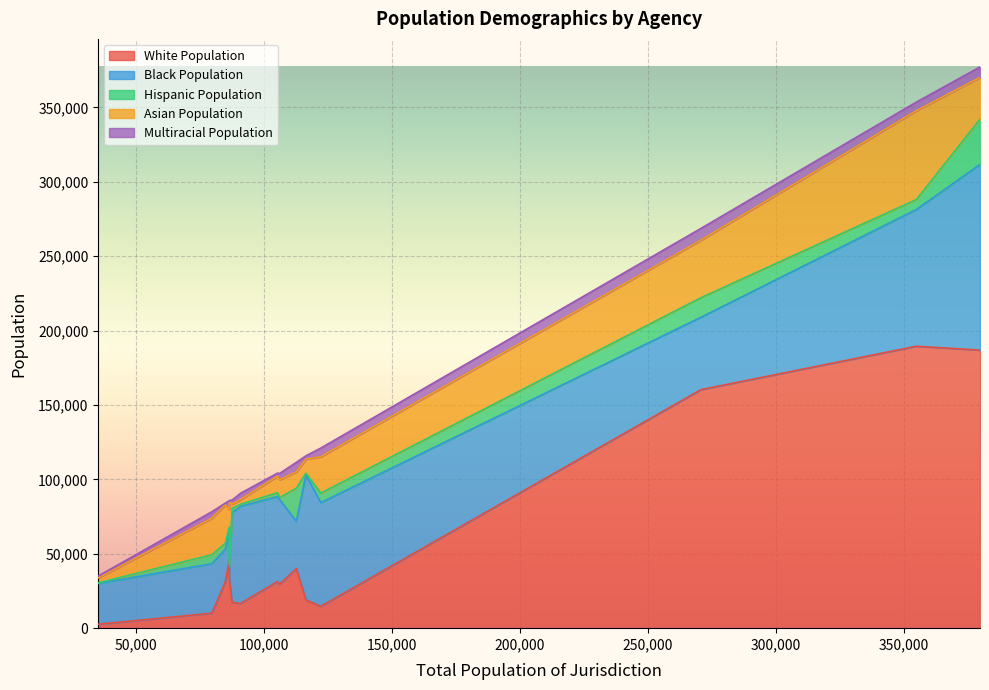

How many values in the Black Population series exceed 56857?

7